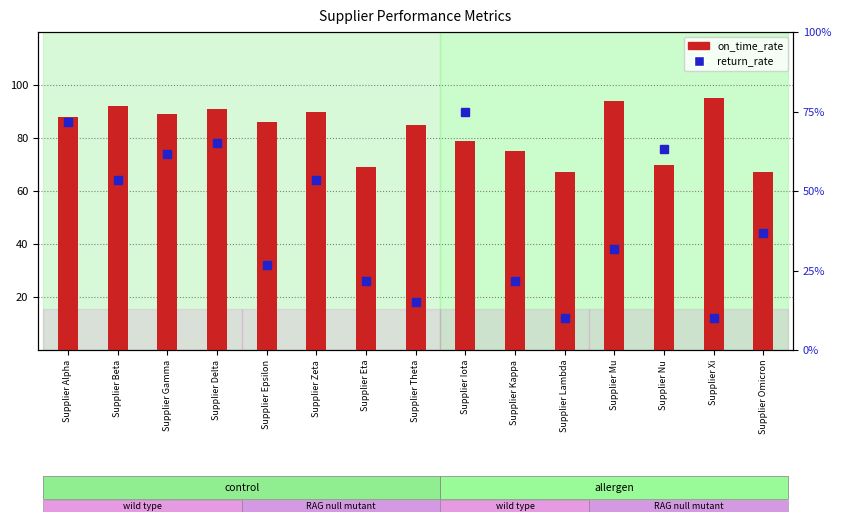

Count the return_rate values in the range 0 to 1.

15